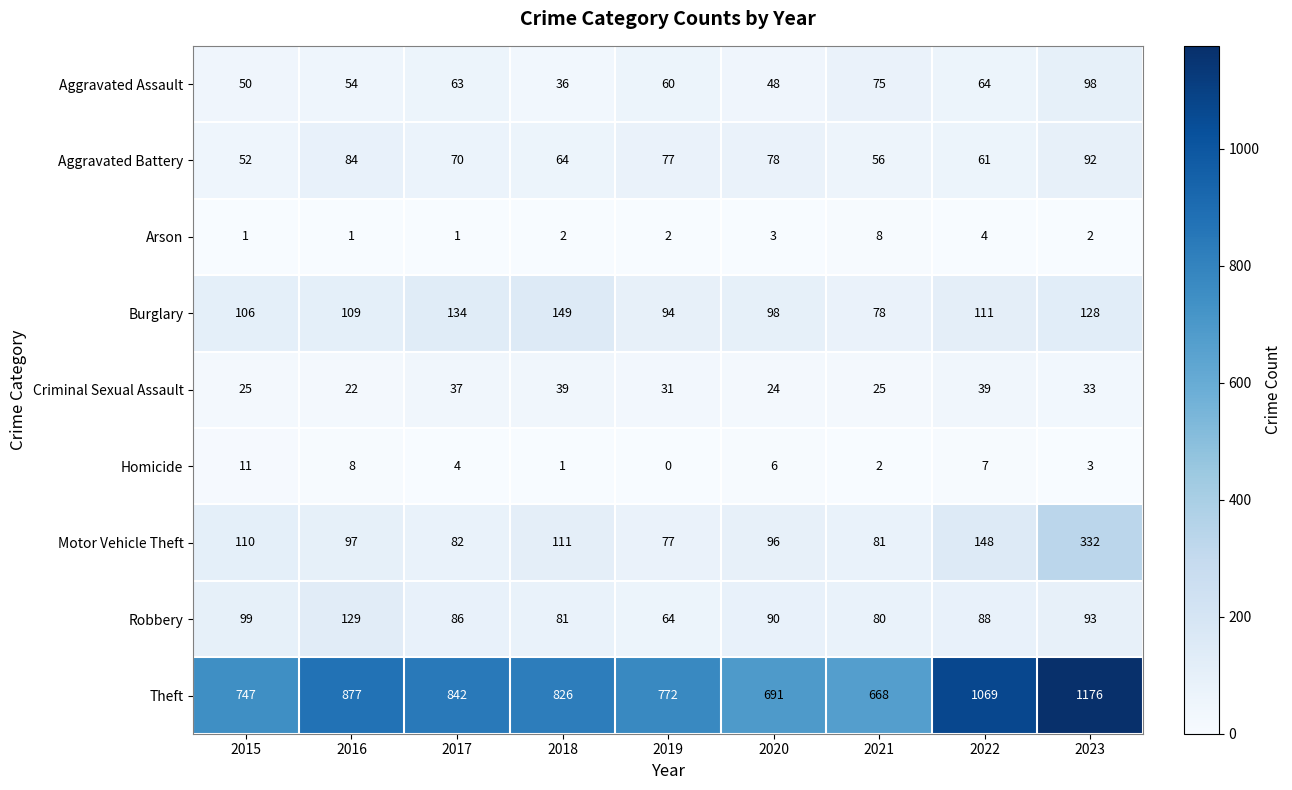

Count the Arson values in the range 1 to 3.

7